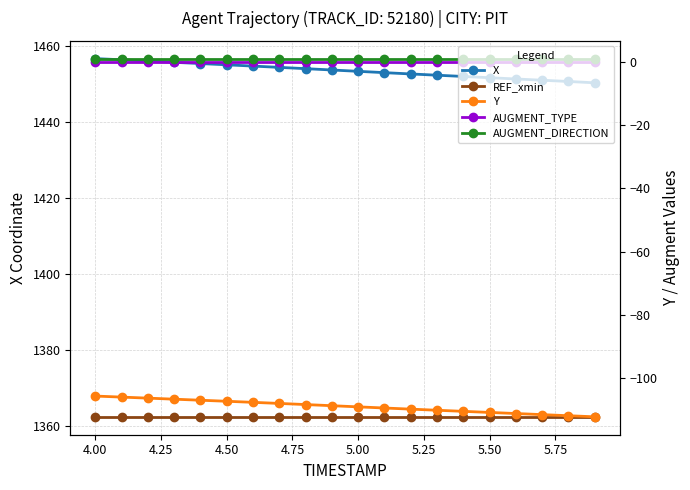

Which series has the largest total across all categories?

X